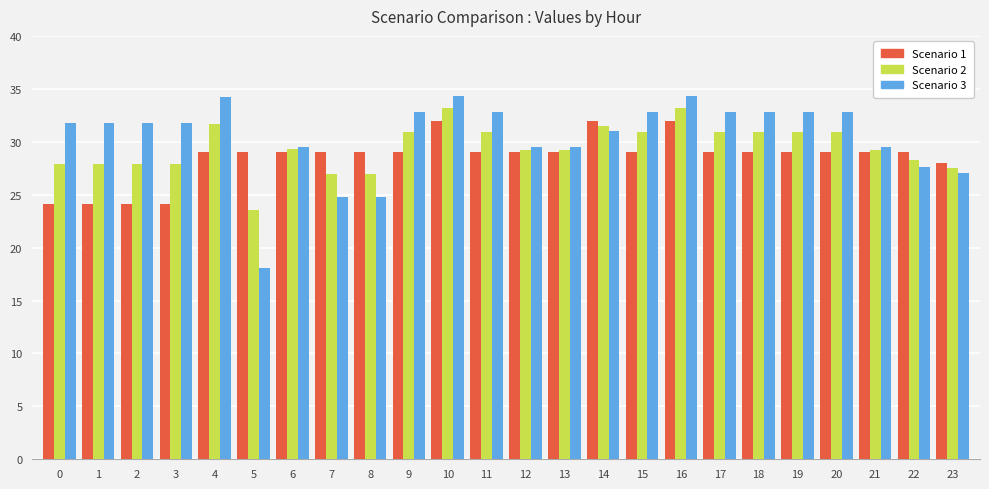

What is the approximate value of Scenario 3 at 5?

18.0